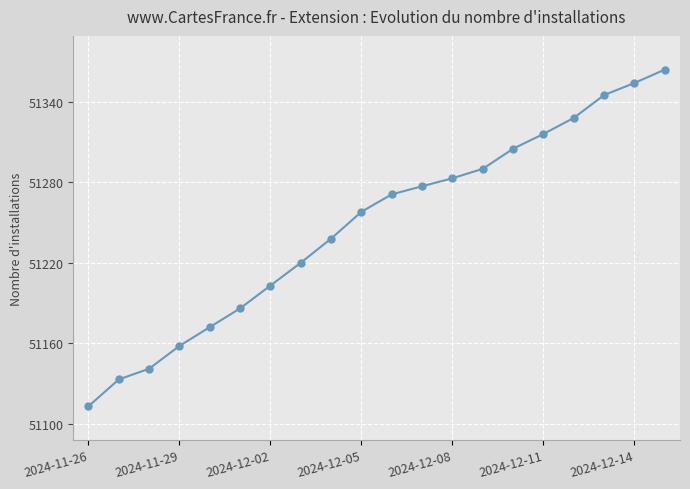

What is the smallest value displayed?

51113